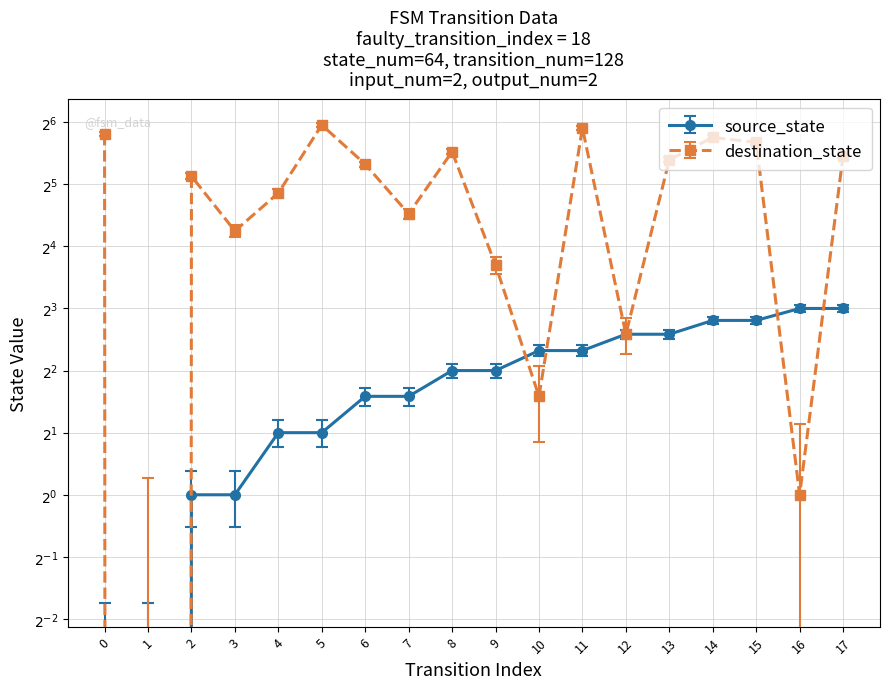

True or false: destination_state and source_state cross at least once.

True